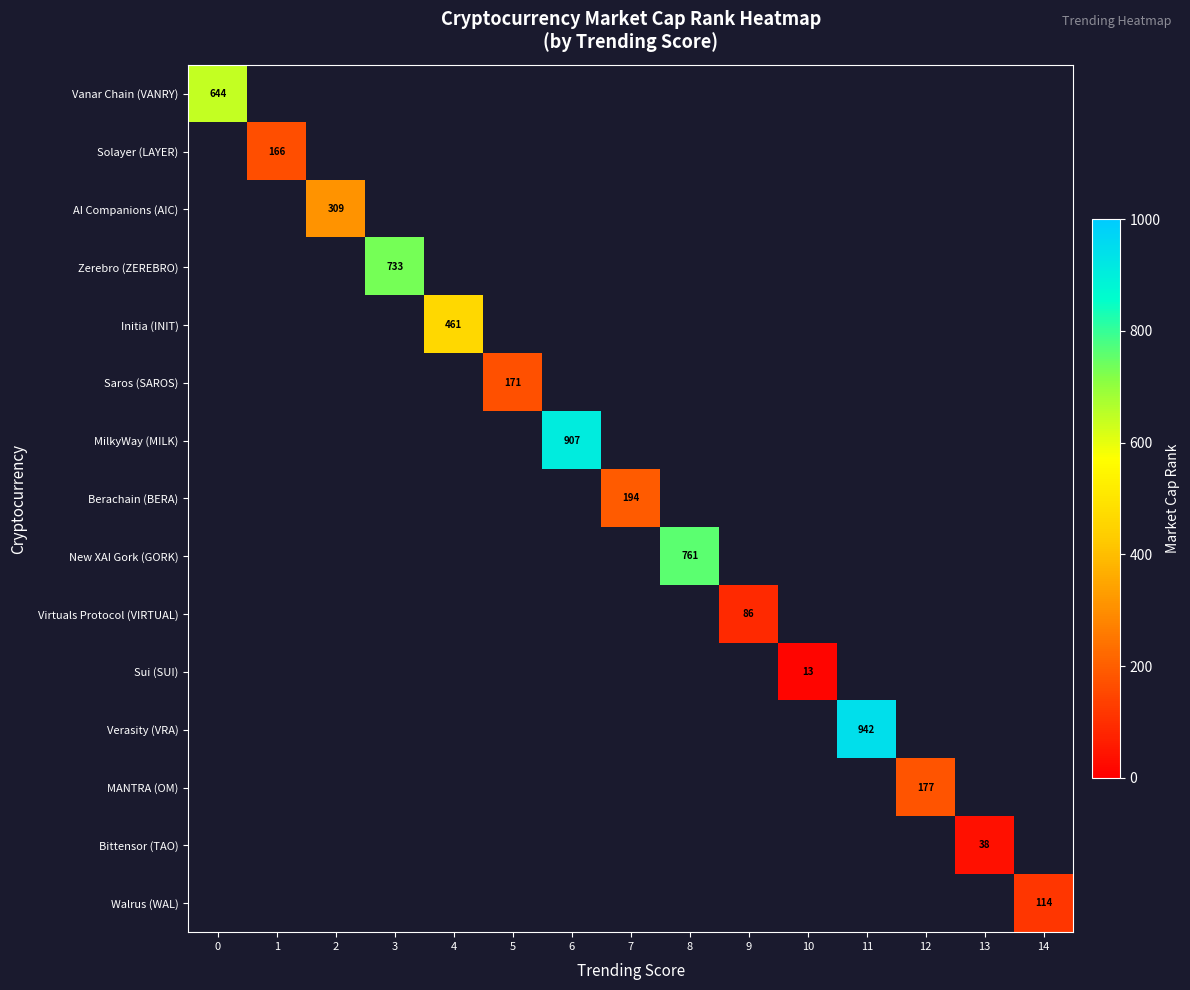

True or false: Sui (SUI) has a value of 13 at 10.

True